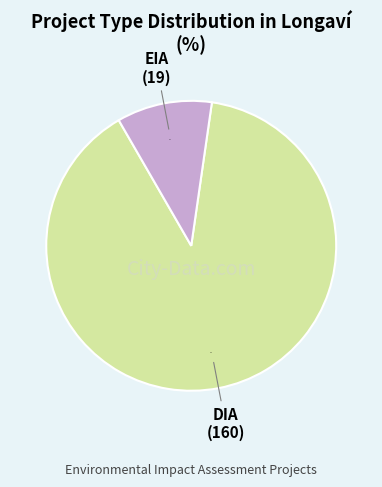

Is there a majority slice in this chart?

Yes